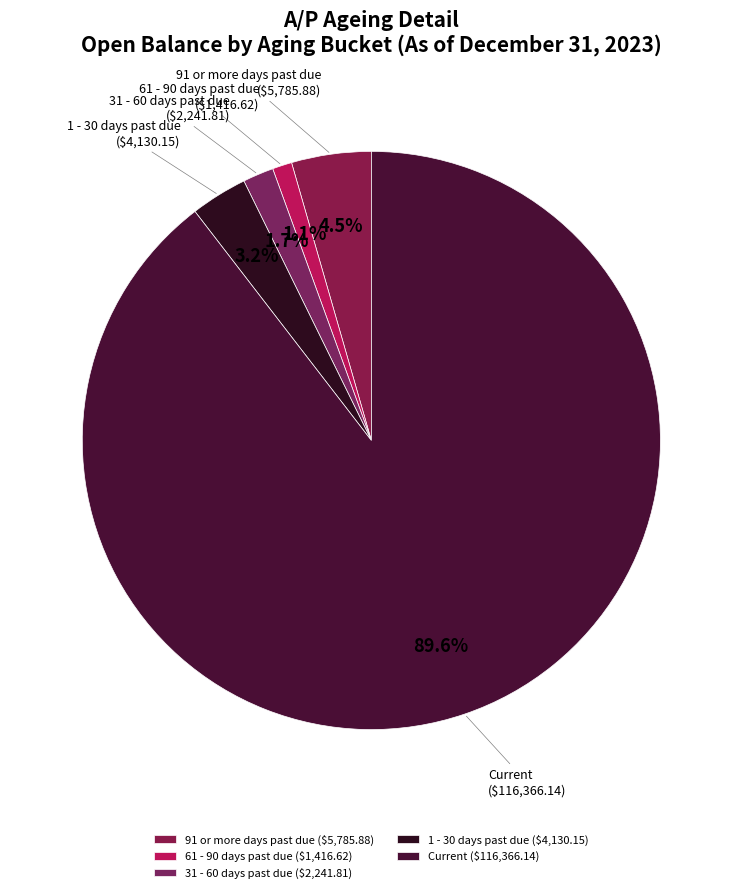

Between 1 - 30 days past due and 61 - 90 days past due, which is larger?

1 - 30 days past due